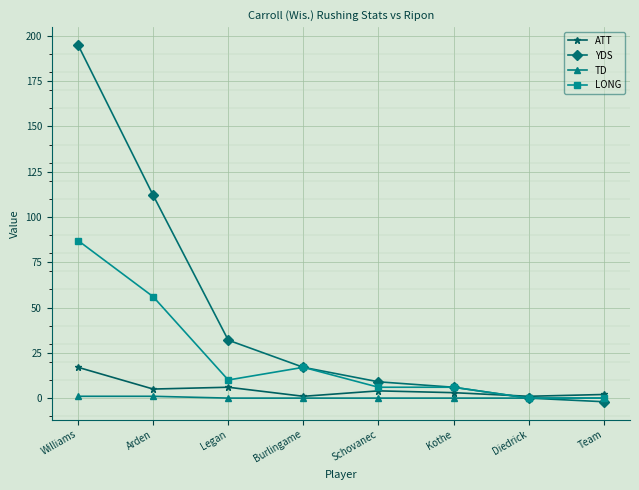

At which category is the sum across all series the highest?

Williams